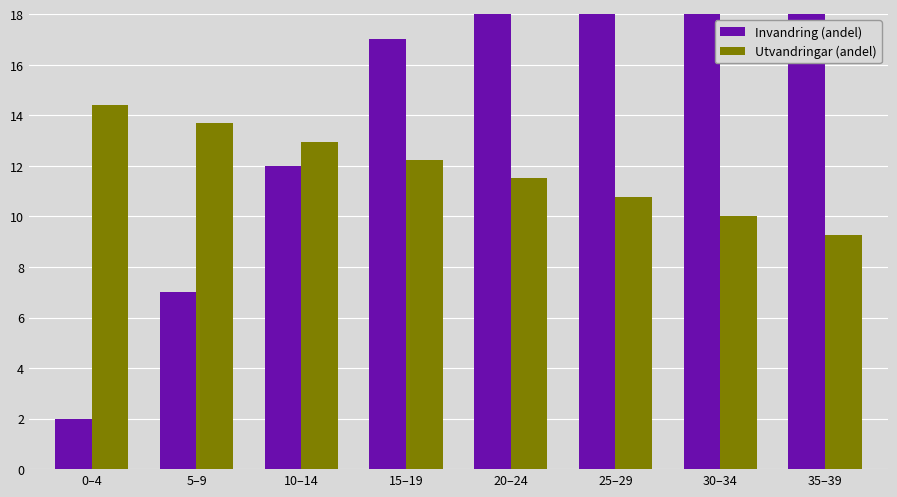

At which category does the chart reach its minimum across all series?

0–4